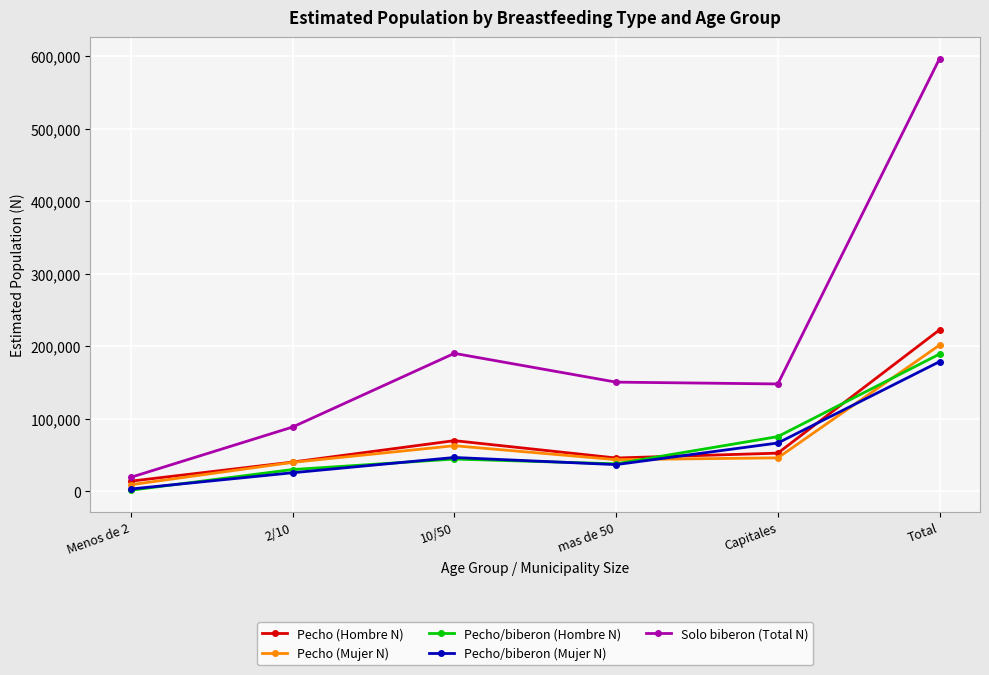

Between 10/50 and Total, which series saw the biggest shift?

Solo biberon (Total N)